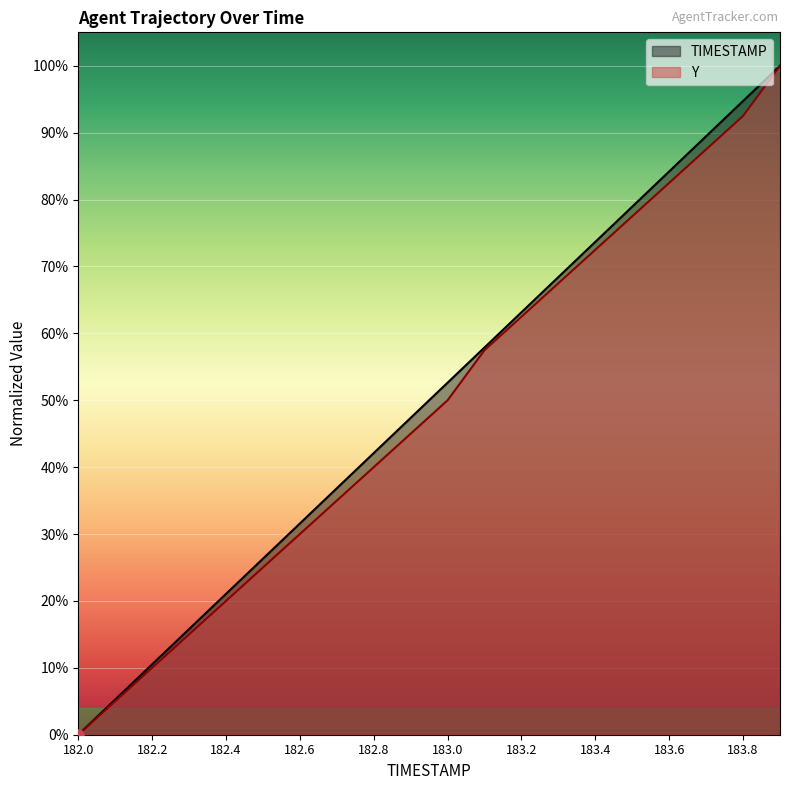

At how many categories does at least one series exceed 35?

13